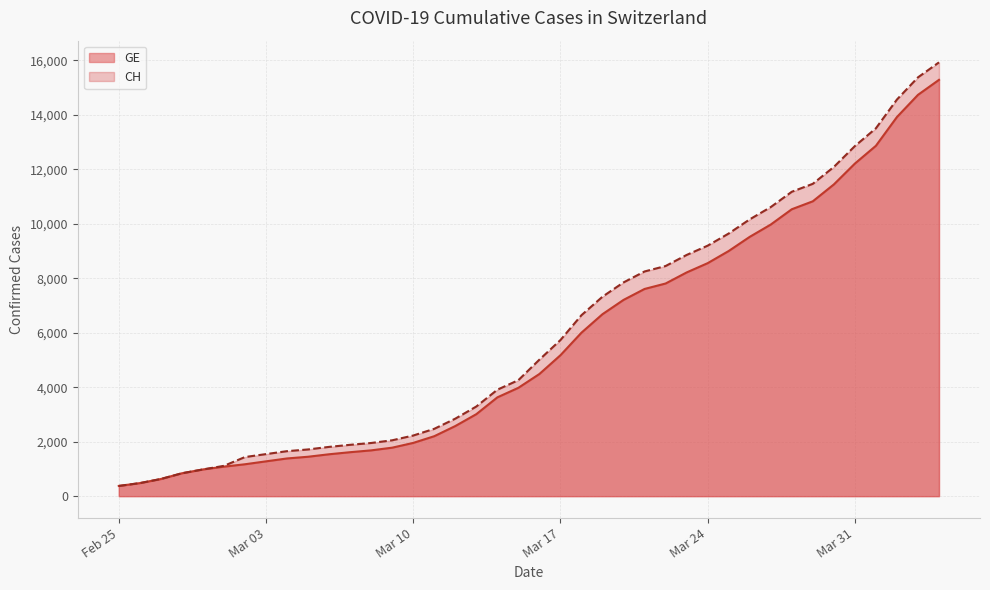

True or false: CH and GE intersect in this chart.

False